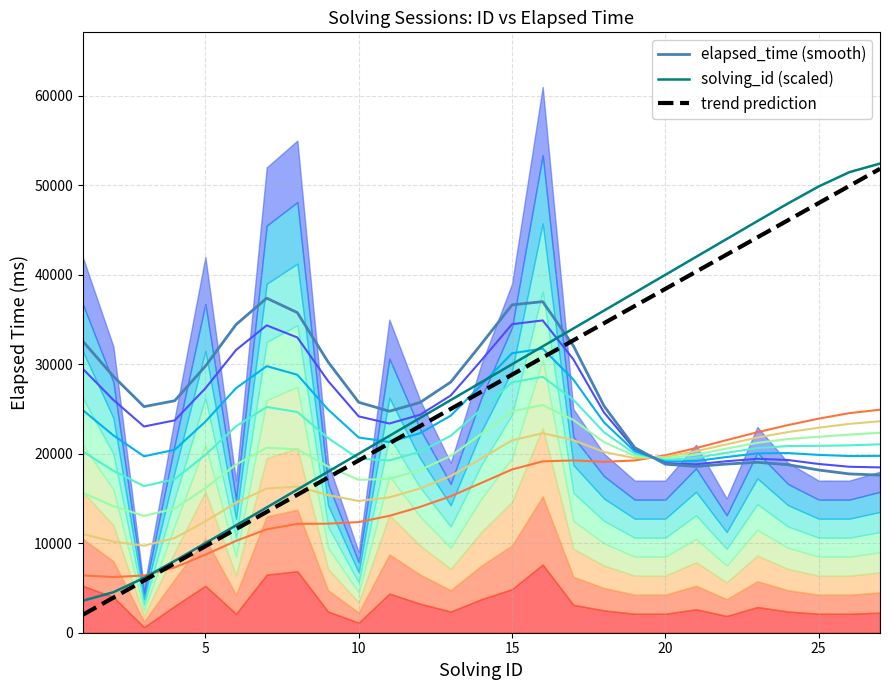

True or false: there are more than 1 points higher than both neighbors.

False